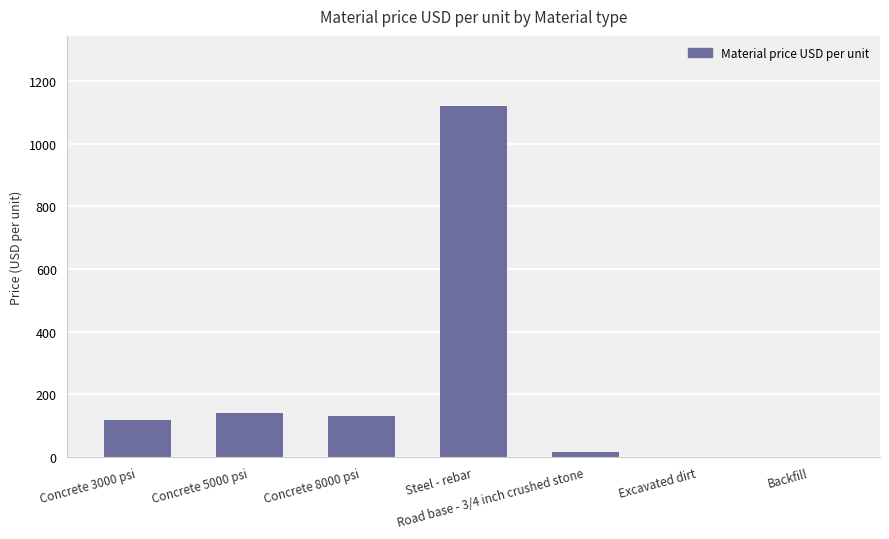

What is the approximate value at Concrete 5000 psi?

140